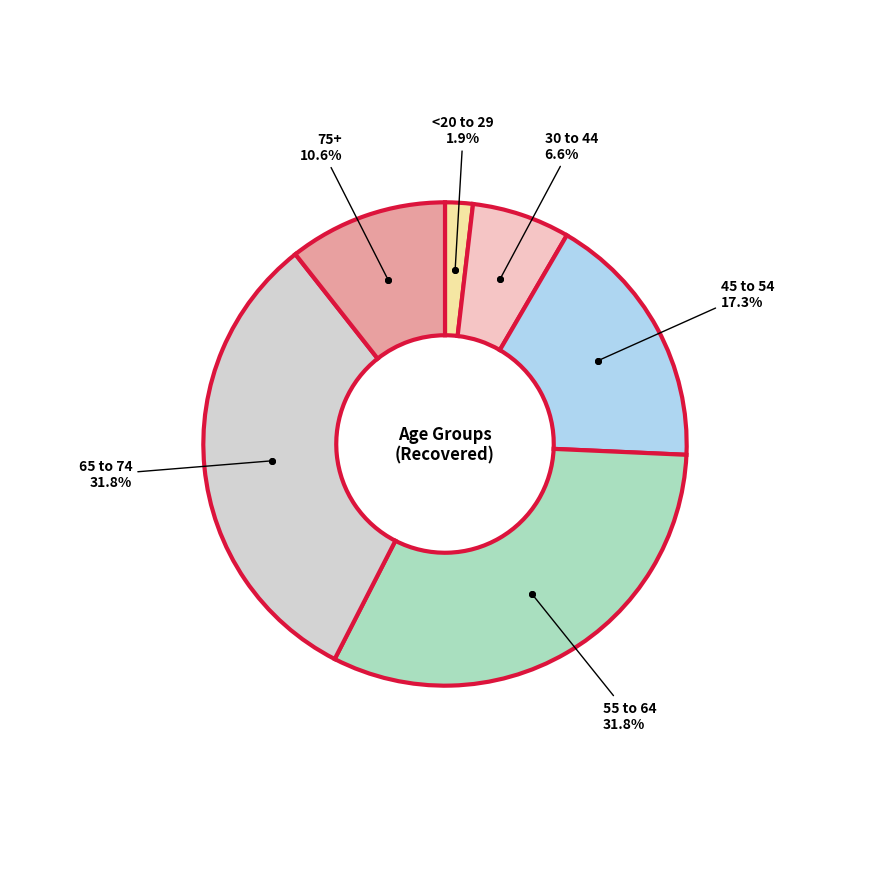

How many slices are in this pie chart?

6